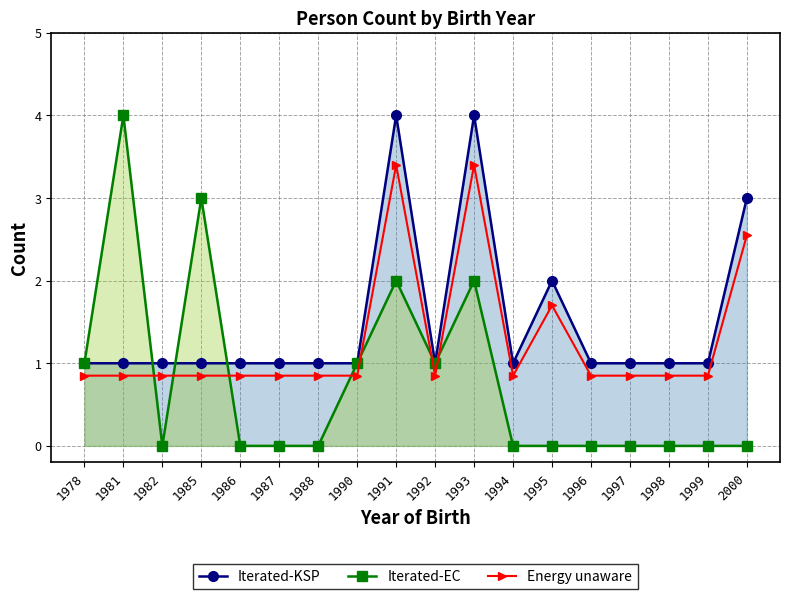

True or false: Energy unaware has a value of 0.8 at 1987.

True